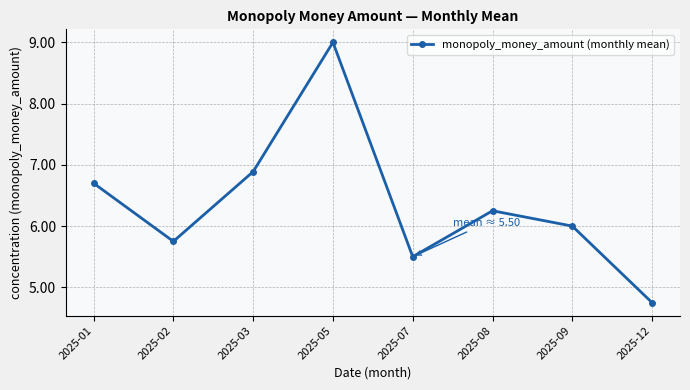

What is the sum of all values?

50.8